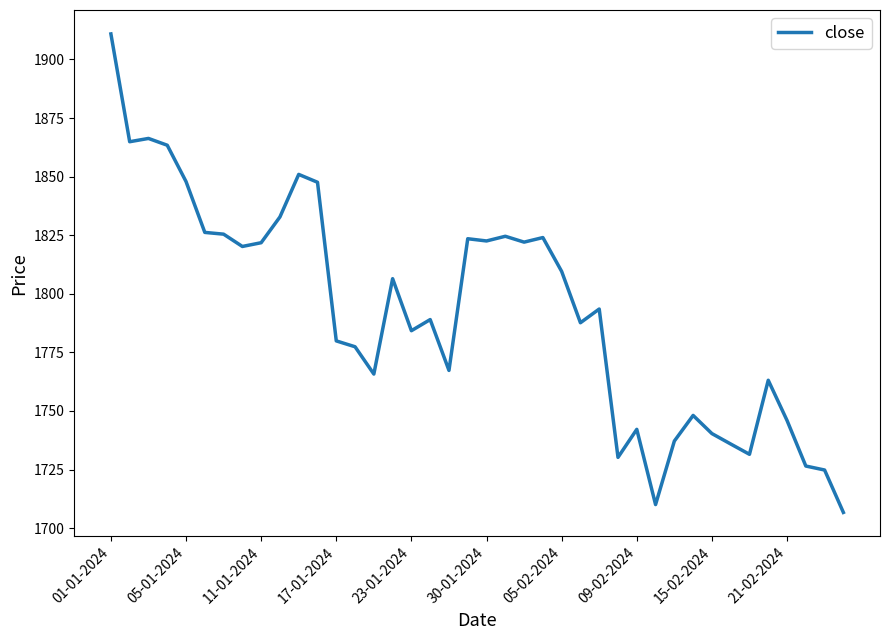

What is the difference between the maximum and minimum values?

204.2